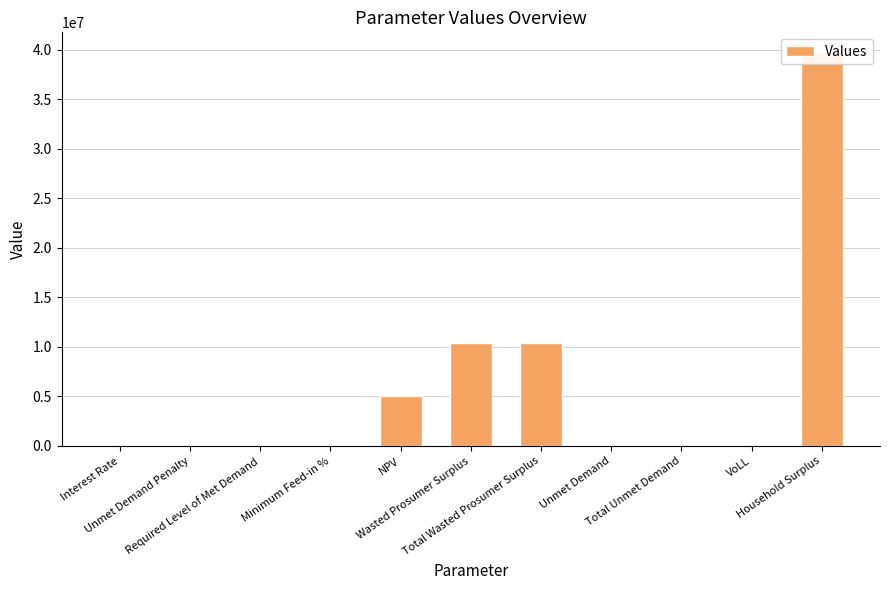

List the labels in order of value, largest first.

Household Surplus, Wasted Prosumer Surplus, Total Wasted Prosumer Surplus, NPV, VoLL, Minimum Feed-in %, Interest Rate, Unmet Demand Penalty, Required Level of Met Demand, Unmet Demand, Total Unmet Demand